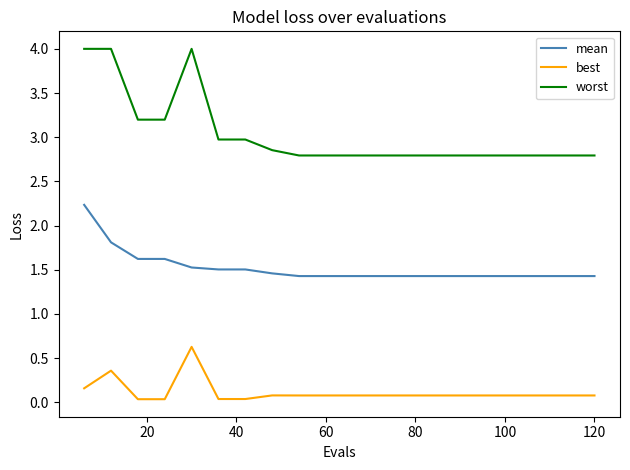

Which series has the largest range (max minus min)?

worst